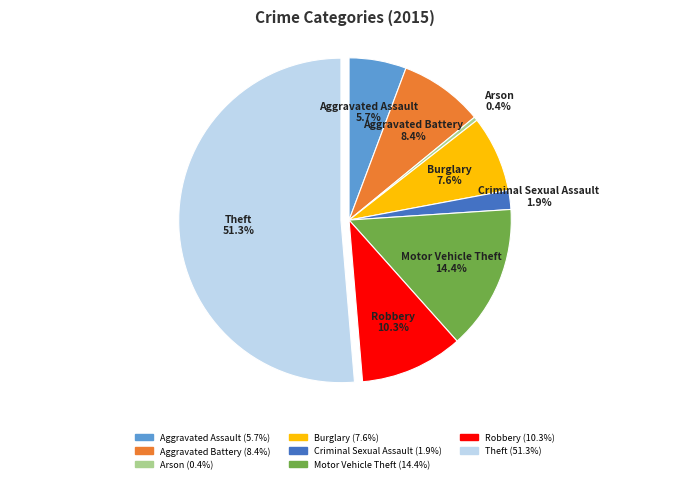

Which slice is the largest?

Theft